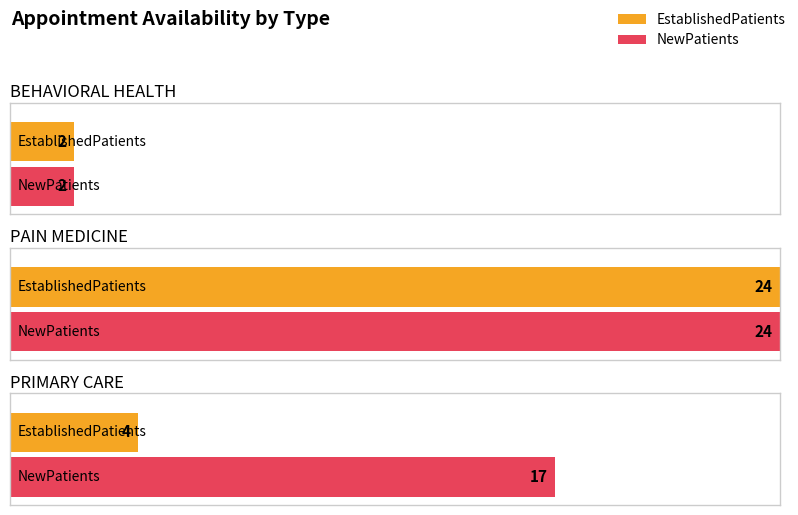

How many series are shown in this chart?

2